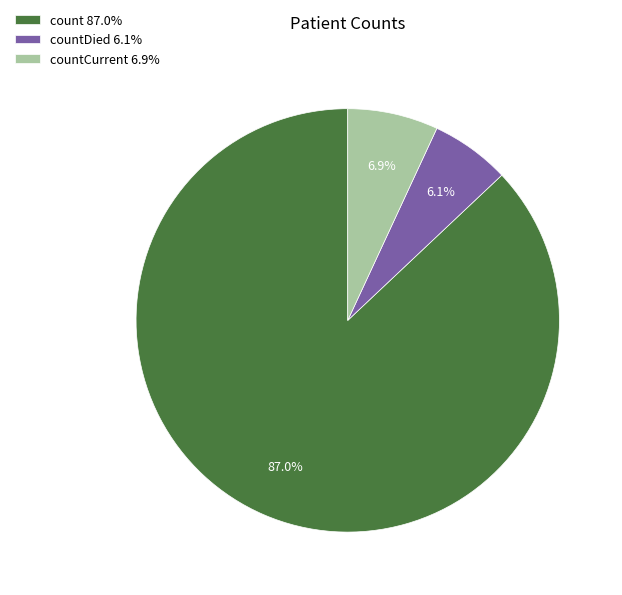

Which has a higher value, countDied 6.1% or countCurrent 6.9%?

countCurrent 6.9%